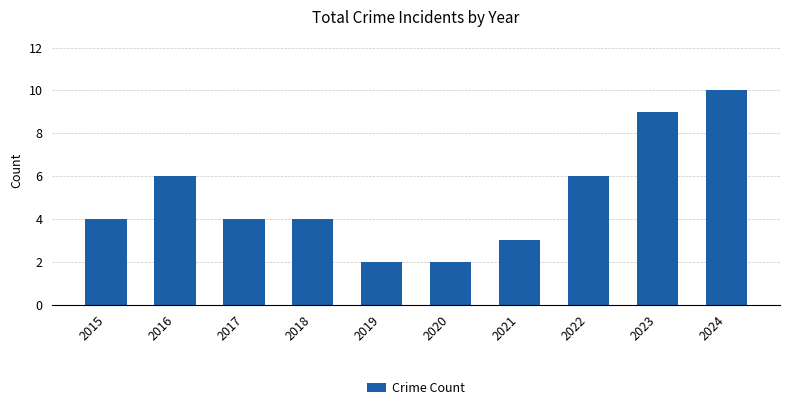

The chart shows a value of 3 at 2021. True or false?

True